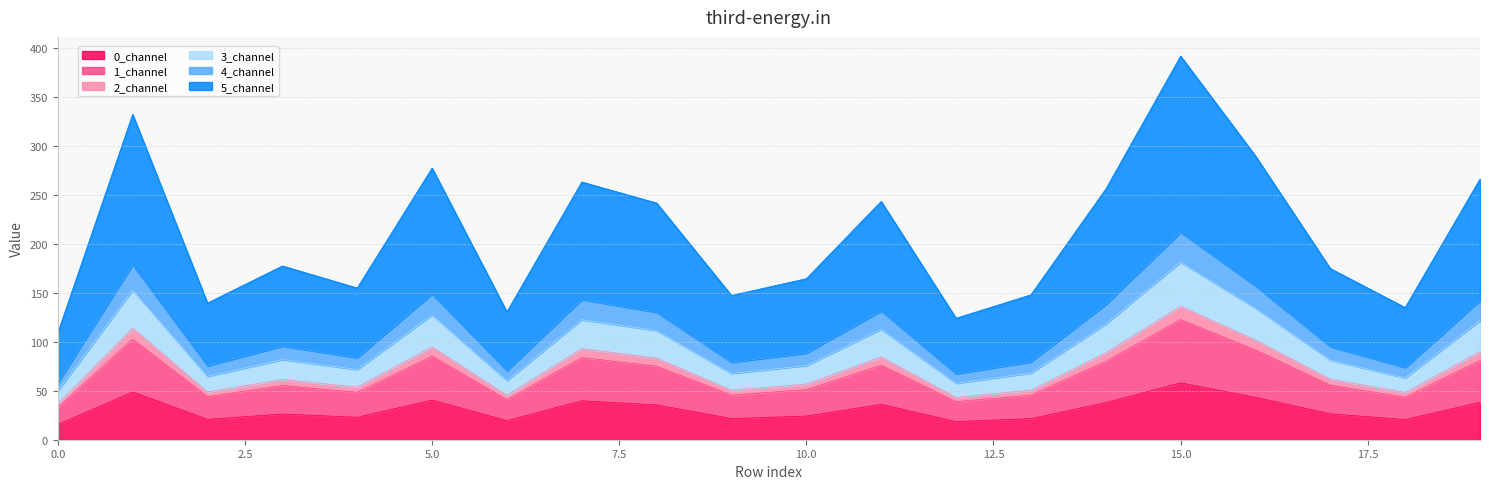

True or false: 5_channel has a value of 22.1 at 0.

False